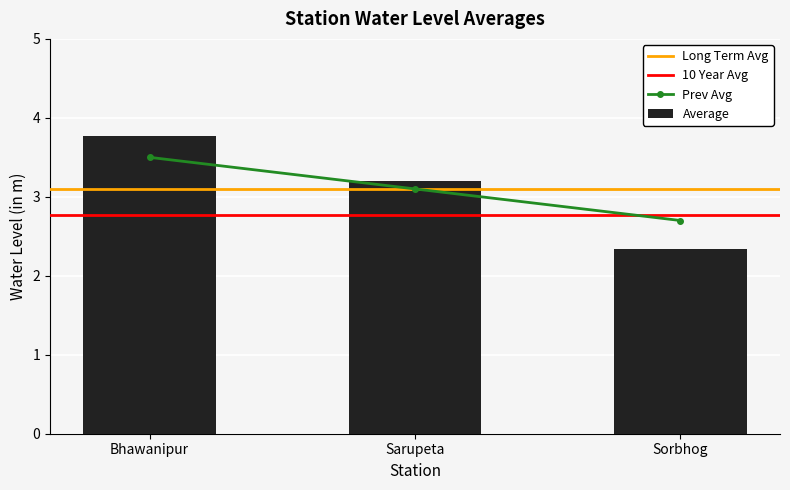

How many bars are there in total?

3